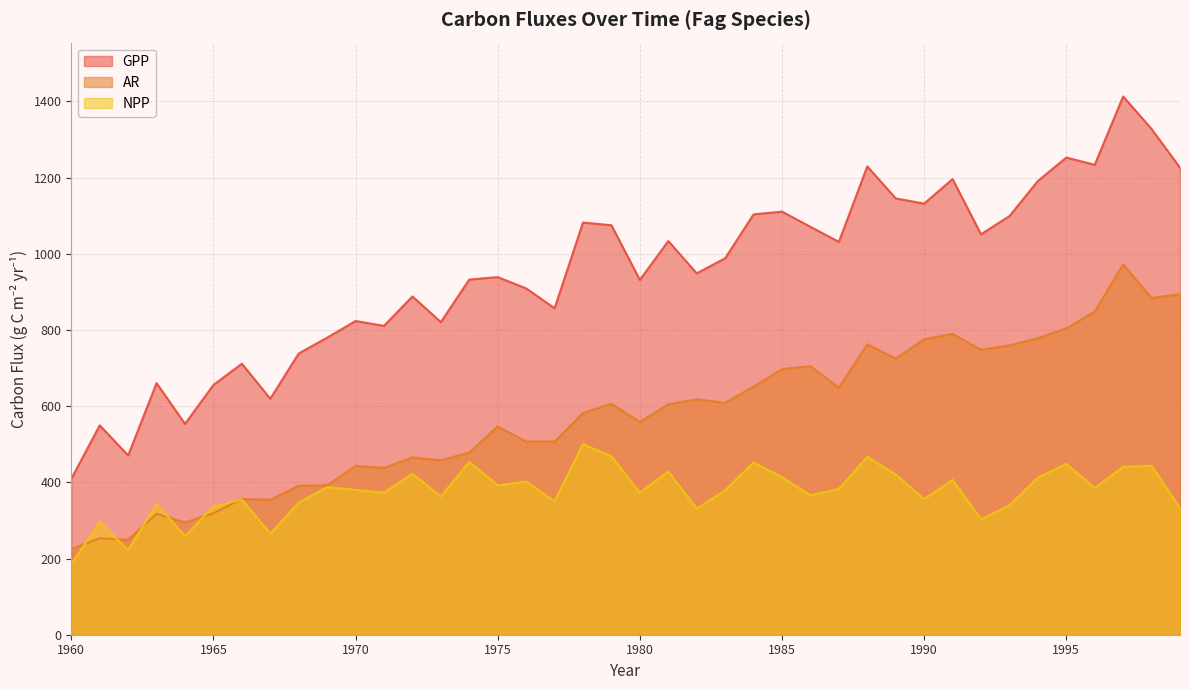

What is the maximum value for GPP?

1412.9